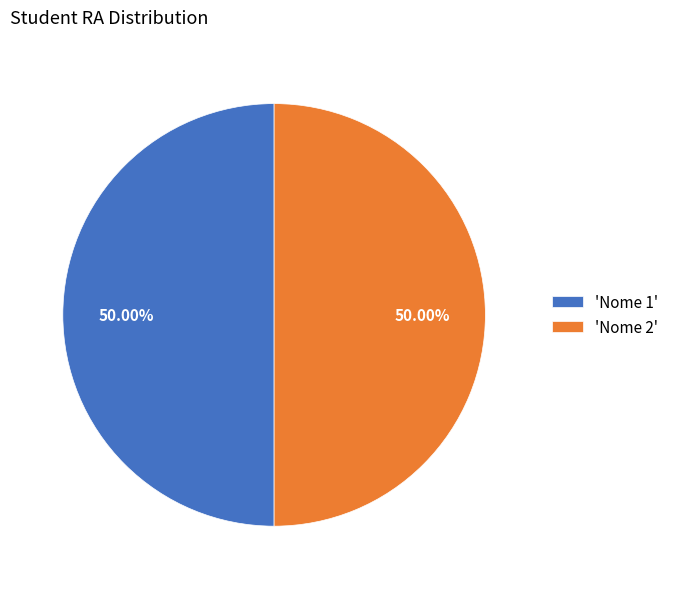

Approximately how many times larger is the value at 'Nome 2' compared to 'Nome 1'?

1.0